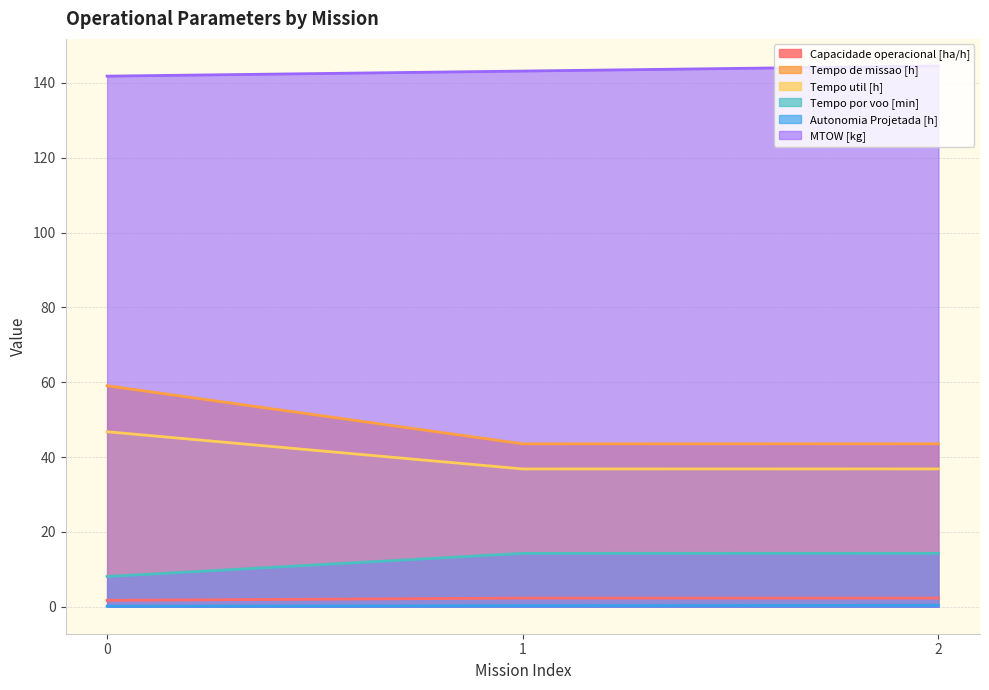

Which series changed the most between 1 and 2?

MTOW [kg]